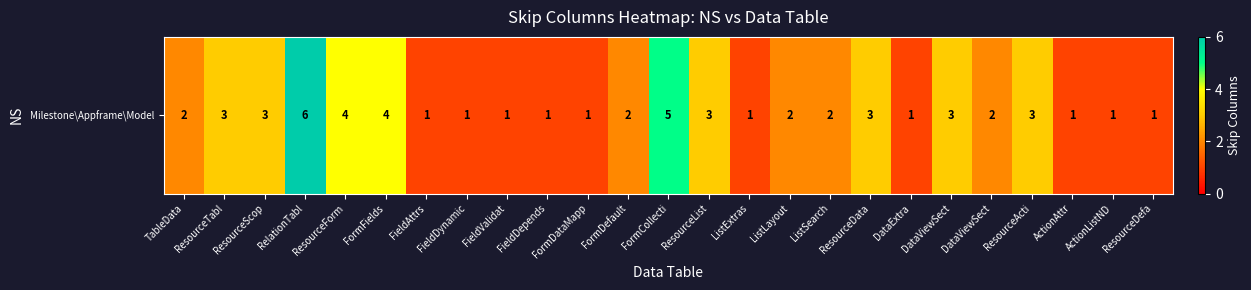

Reading left to right, transcribe all the data shown in this chart.

2	3	3	6	4	4	1	1	1	1	1	2	5	3	1	2	2	3	1	3	2	3	1	1	1